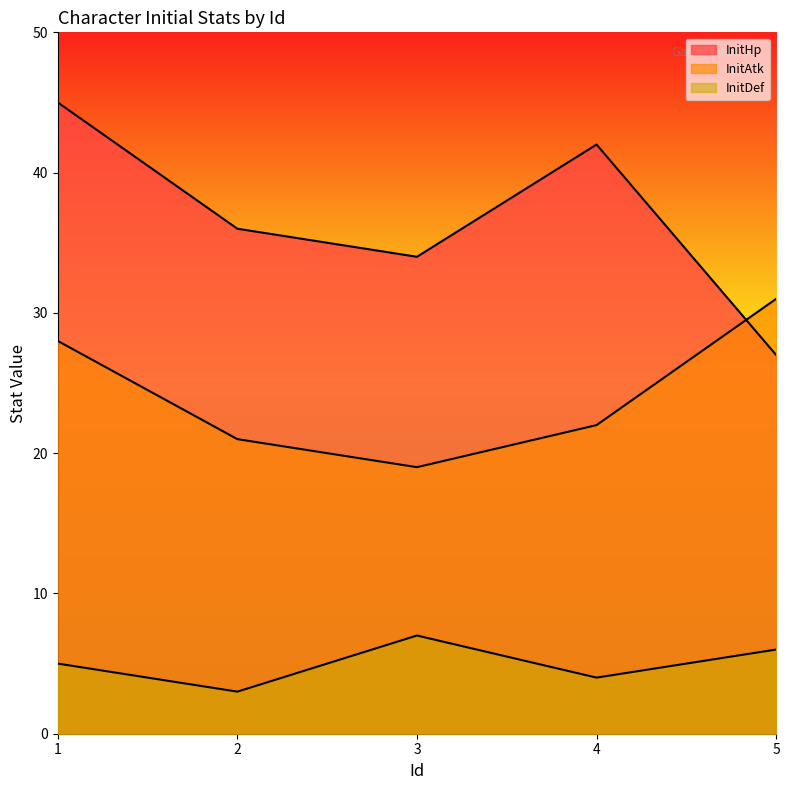

Where does the InitHp series first go above 36?

1